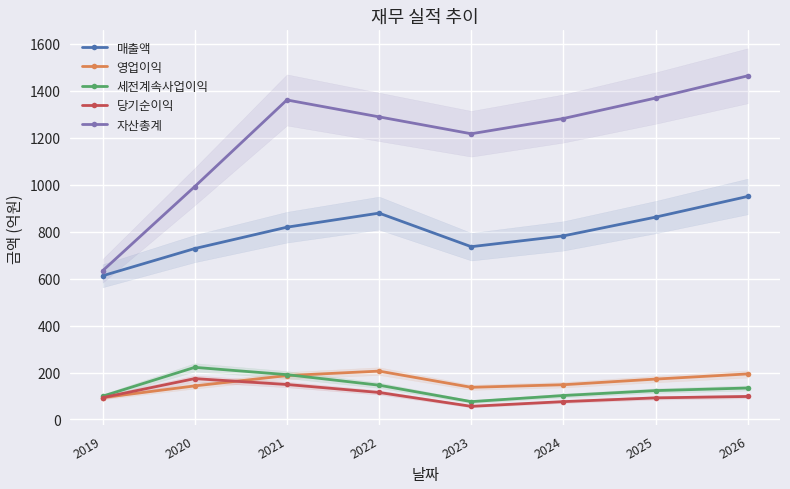

How many interior local peaks does the 자산총계 series have?

1